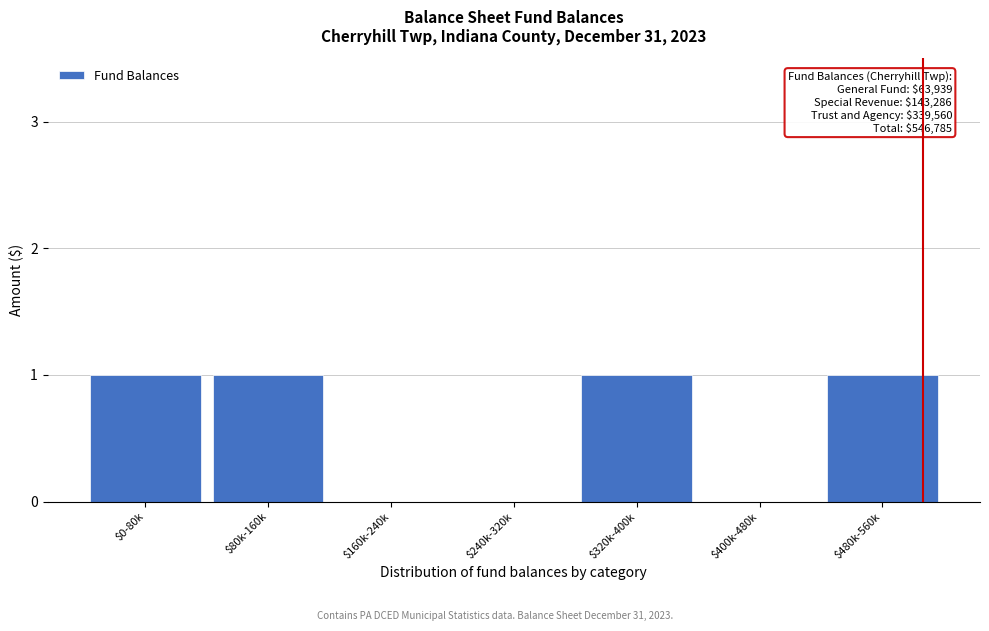

True or false: the data shows 1 at $80k-160k.

True